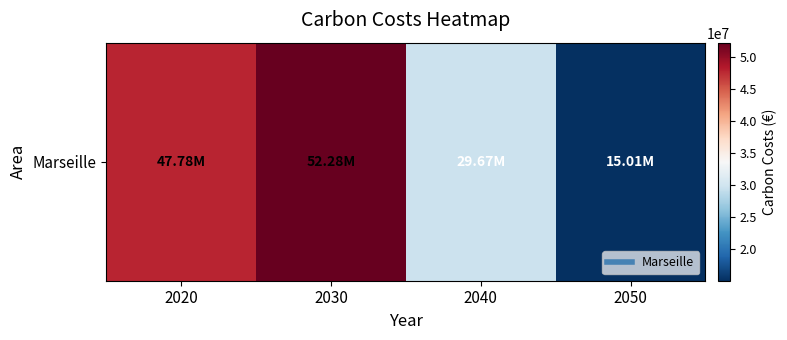

Reading left to right, list all the values displayed in this chart.

47784580.9	52282124.2	29665718.1	15010641.6